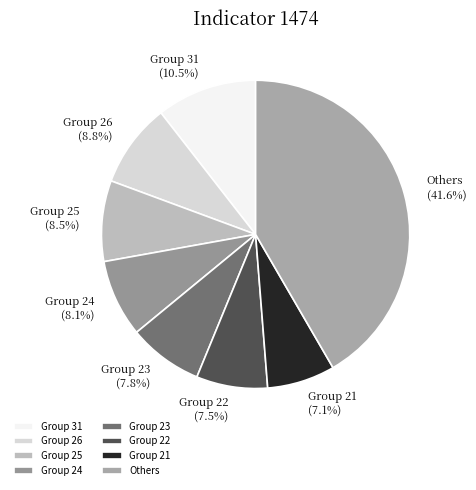

What is the largest slice in the pie chart?

Others